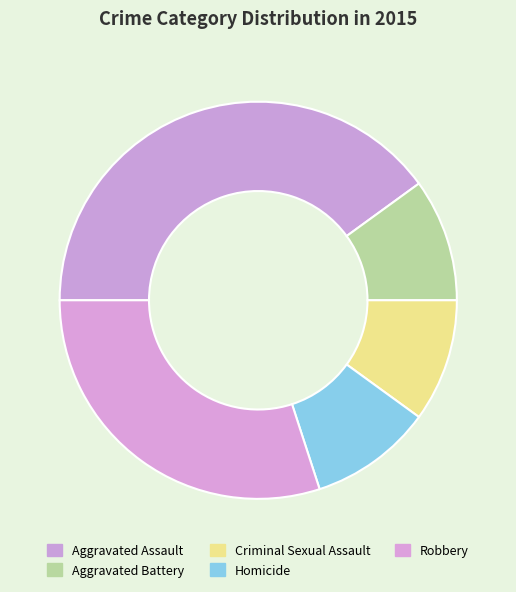

Is there any slice that represents more than half of the pie?

No